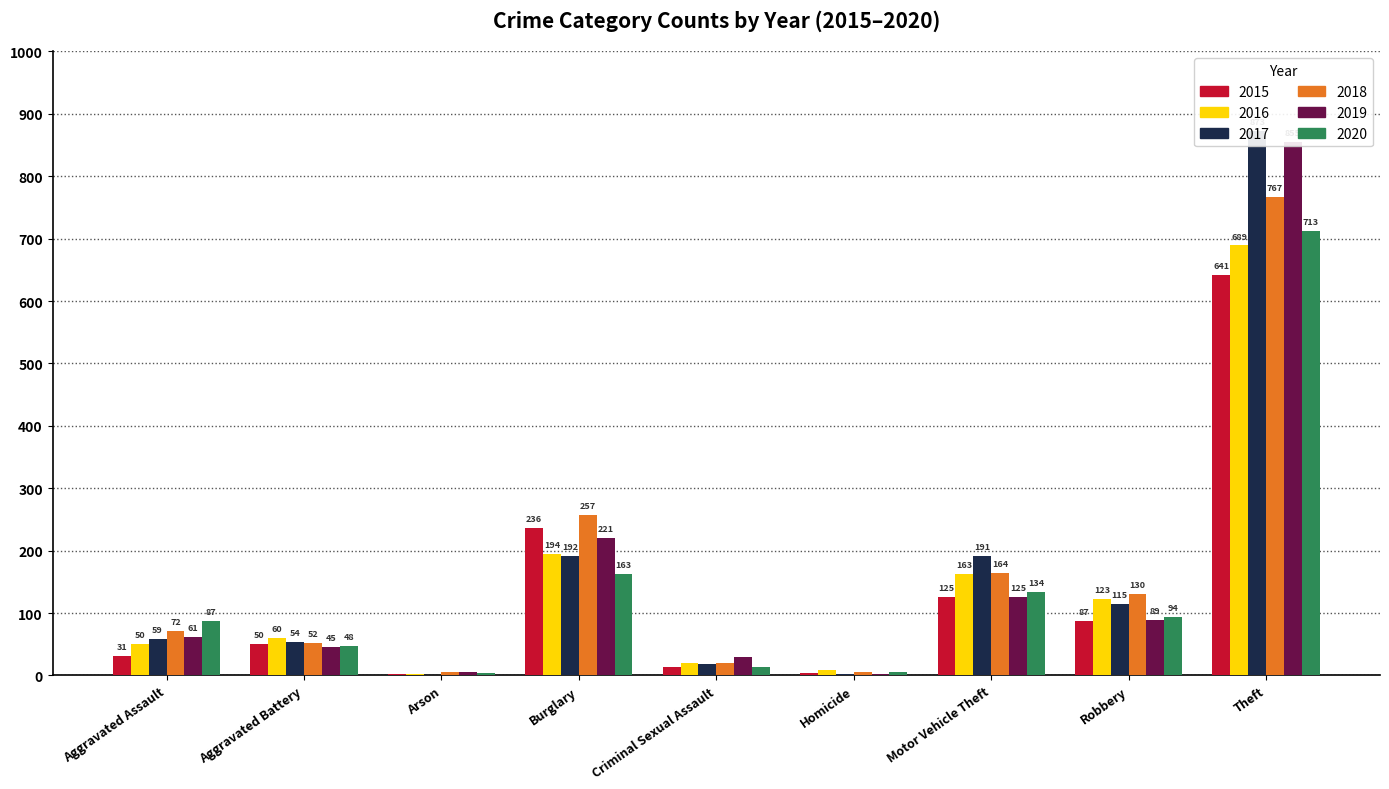

Reading left to right, extract all data points from this chart.

2015: Aggravated Assault=31	Aggravated Battery=50	Arson=3	Burglary=236	Criminal Sexual Assault=13	Homicide=4	Motor Vehicle Theft=125	Robbery=87	Theft=641
2016: Aggravated Assault=50	Aggravated Battery=60	Arson=3	Burglary=194	Criminal Sexual Assault=20	Homicide=8	Motor Vehicle Theft=163	Robbery=123	Theft=689
2017: Aggravated Assault=59	Aggravated Battery=54	Arson=1	Burglary=192	Criminal Sexual Assault=19	Homicide=2	Motor Vehicle Theft=191	Robbery=115	Theft=873
2018: Aggravated Assault=72	Aggravated Battery=52	Arson=6	Burglary=257	Criminal Sexual Assault=20	Homicide=5	Motor Vehicle Theft=164	Robbery=130	Theft=767
2019: Aggravated Assault=61	Aggravated Battery=45	Arson=5	Burglary=221	Criminal Sexual Assault=29	Homicide=3	Motor Vehicle Theft=125	Robbery=89	Theft=855
2020: Aggravated Assault=87	Aggravated Battery=48	Arson=4	Burglary=163	Criminal Sexual Assault=13	Homicide=6	Motor Vehicle Theft=134	Robbery=94	Theft=713